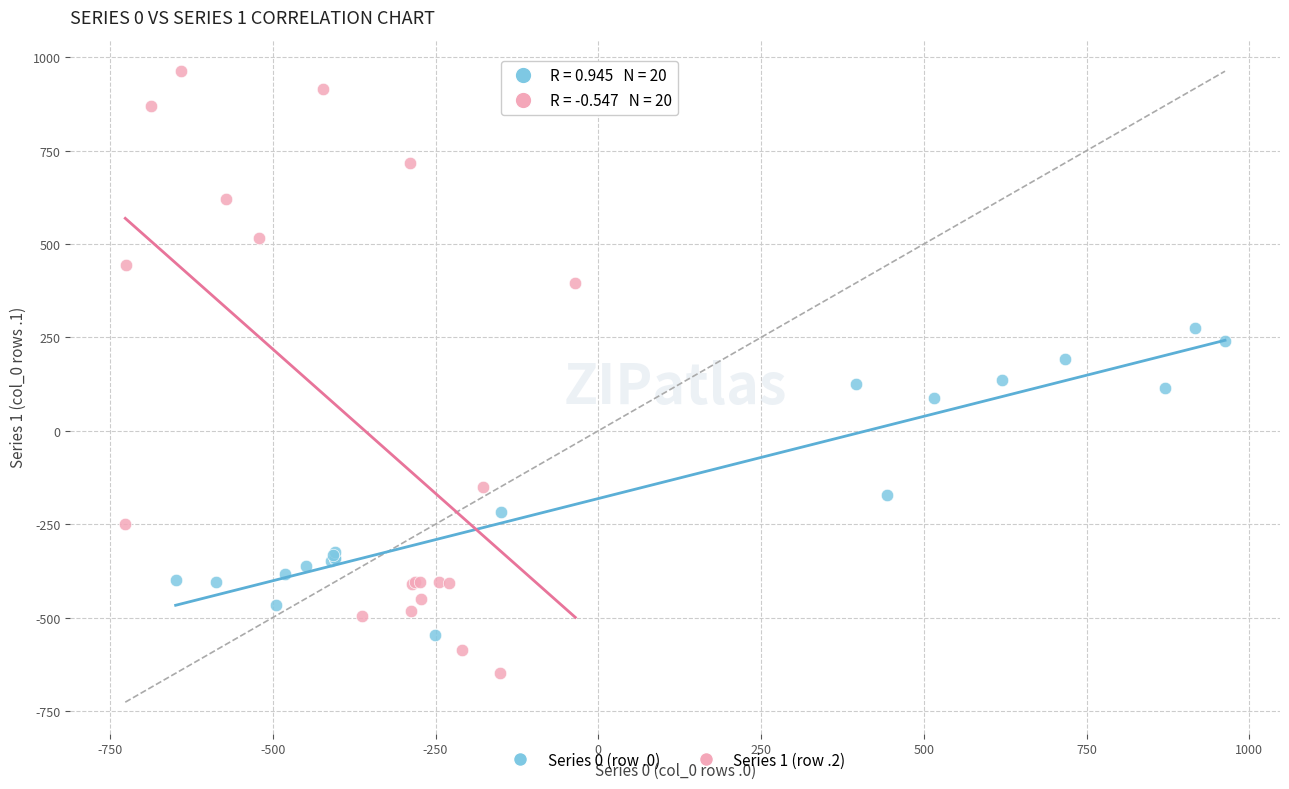

What are all the series names shown in the legend?

Series 0 (row .0), Series 1 (row .2)